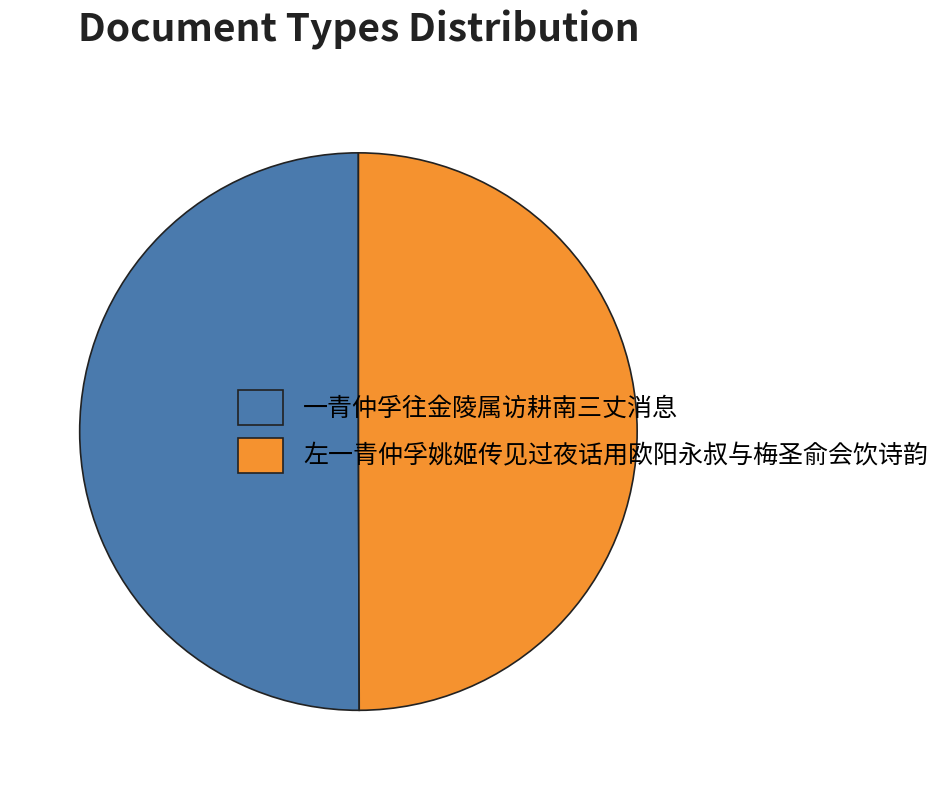

What is the ratio of the value at 一青仲孚往金陵属访耕南三丈消息 to the value at 左一青仲孚姚姬传见过夜话用欧阳永叔与梅圣俞会饮诗韵?

1.0